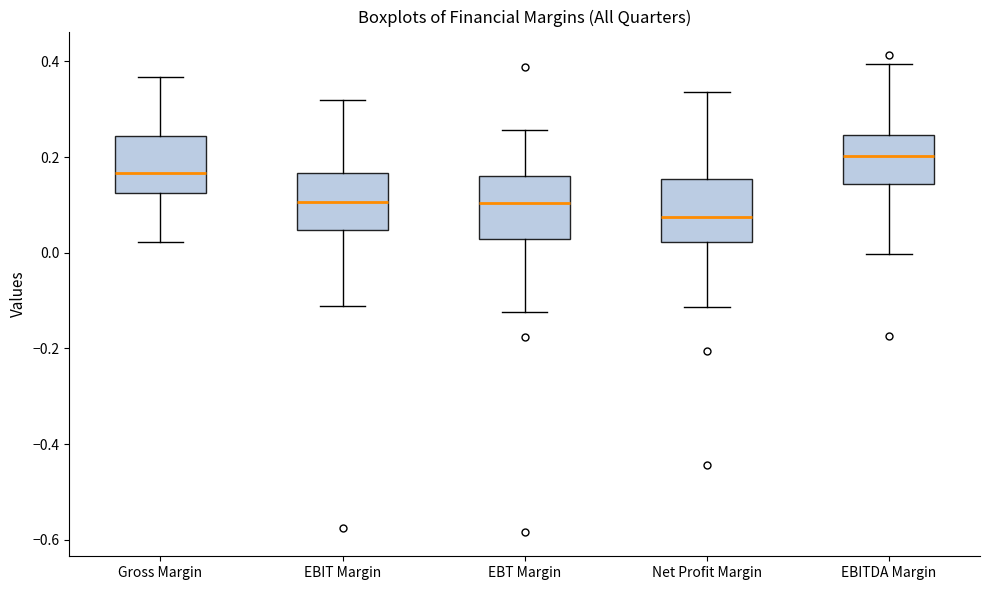

Reading left to right, read every box against the y-axis: the position of its median line, the range the box covers, and the ends of its whiskers. The values are not printed on the chart, so give them approximately, as read against the axis.

Gross Margin: median 0.16, box 0.12 to 0.24, whiskers 0.02 to 0.36
EBIT Margin: median 0.10, box 0.04 to 0.16, whiskers -0.12 to 0.32
EBT Margin: median 0.10, box 0.02 to 0.16, whiskers -0.12 to 0.26
Net Profit Margin: median 0.08, box 0.02 to 0.16, whiskers -0.12 to 0.34
EBITDA Margin: median 0.20, box 0.14 to 0.24, whiskers 0.00 to 0.40